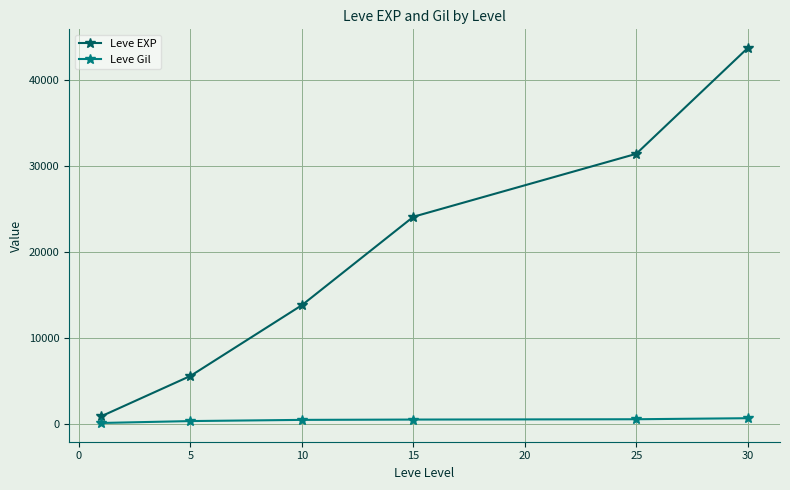

At how many categories does at least one series exceed 21546?

3